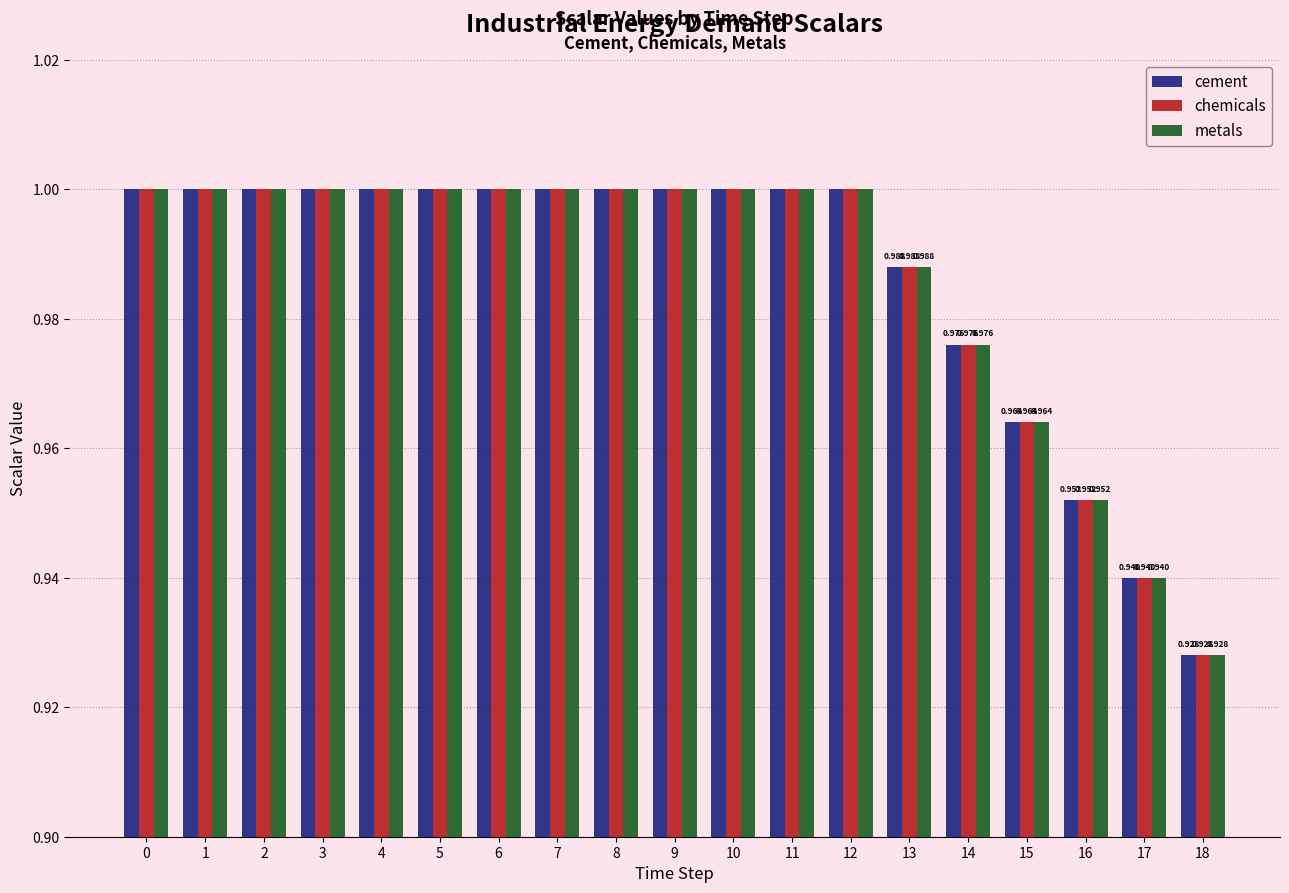

At how many categories does at least one series exceed 0?

19